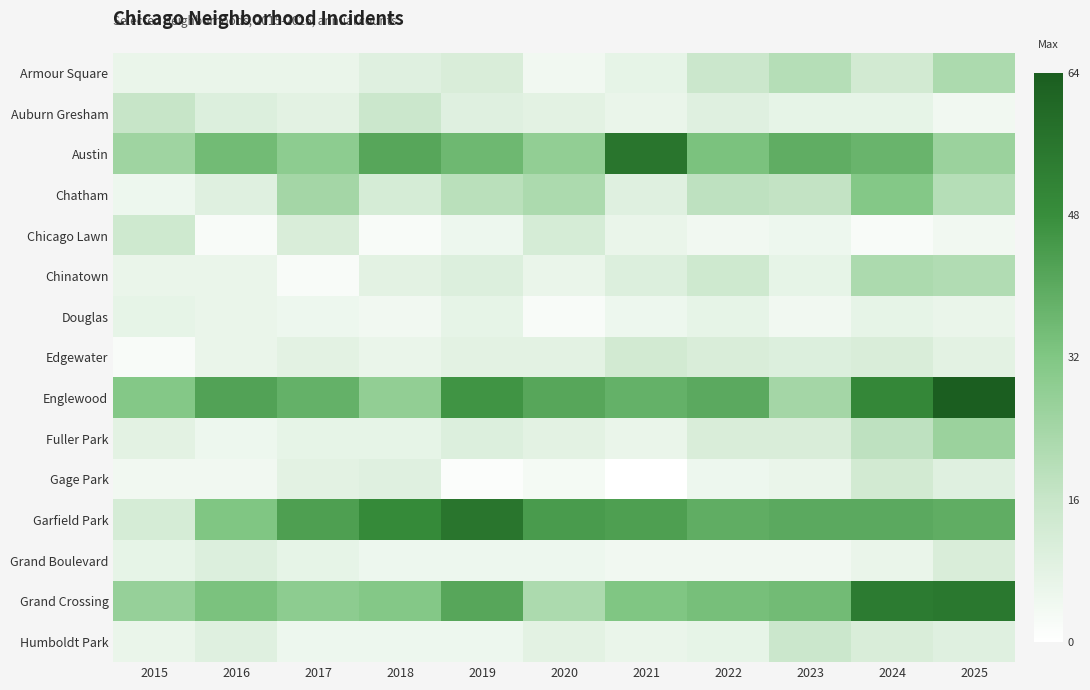

Which series has the widest spread of values?

Garfield Park